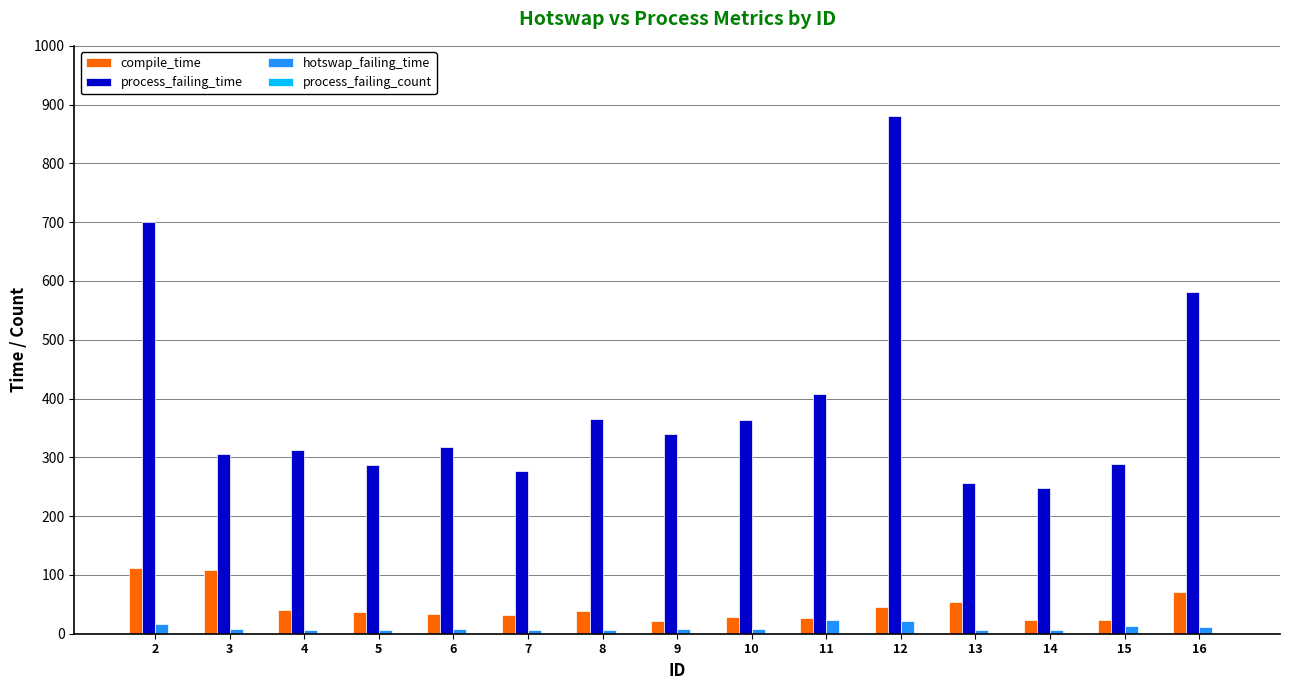

Count the number of data series in this chart.

4